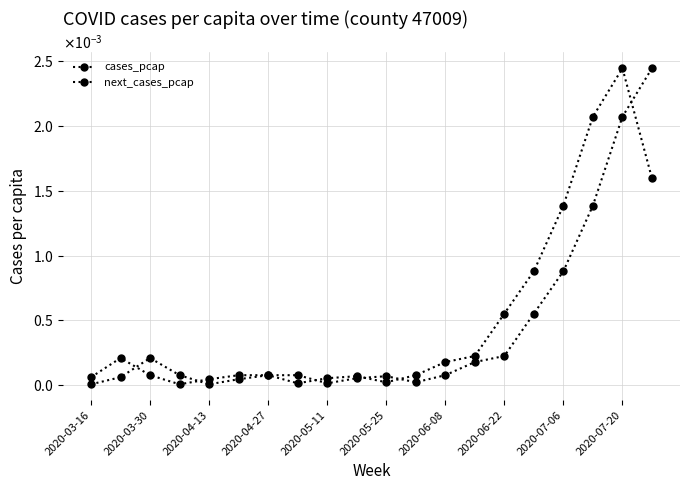

In cases_pcap, how many points are higher than both neighbors (excluding endpoints)?

2